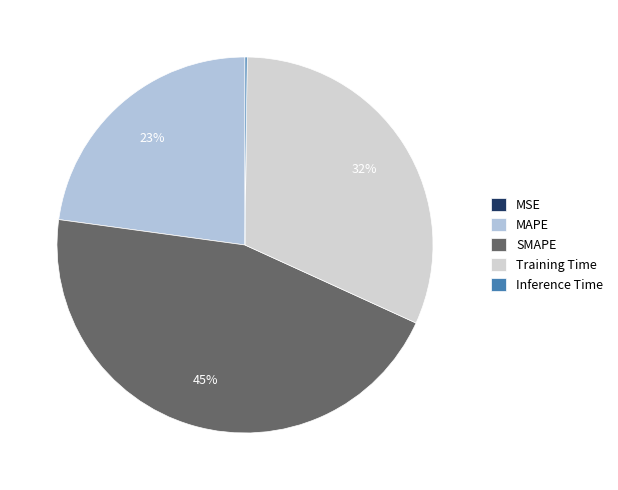

Count the number of slices in the pie.

5